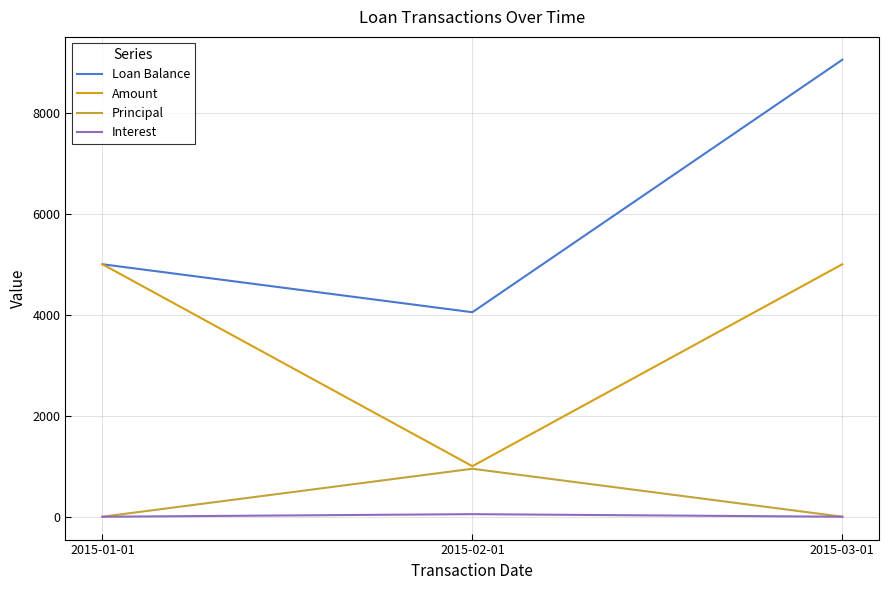

What is the sum of all Interest values?

51.0